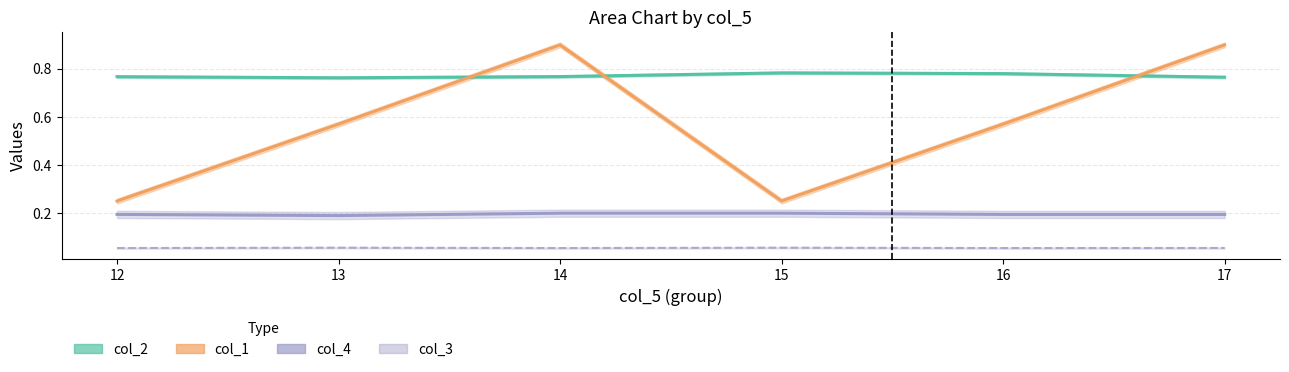

What is the greatest value displayed?

0.9